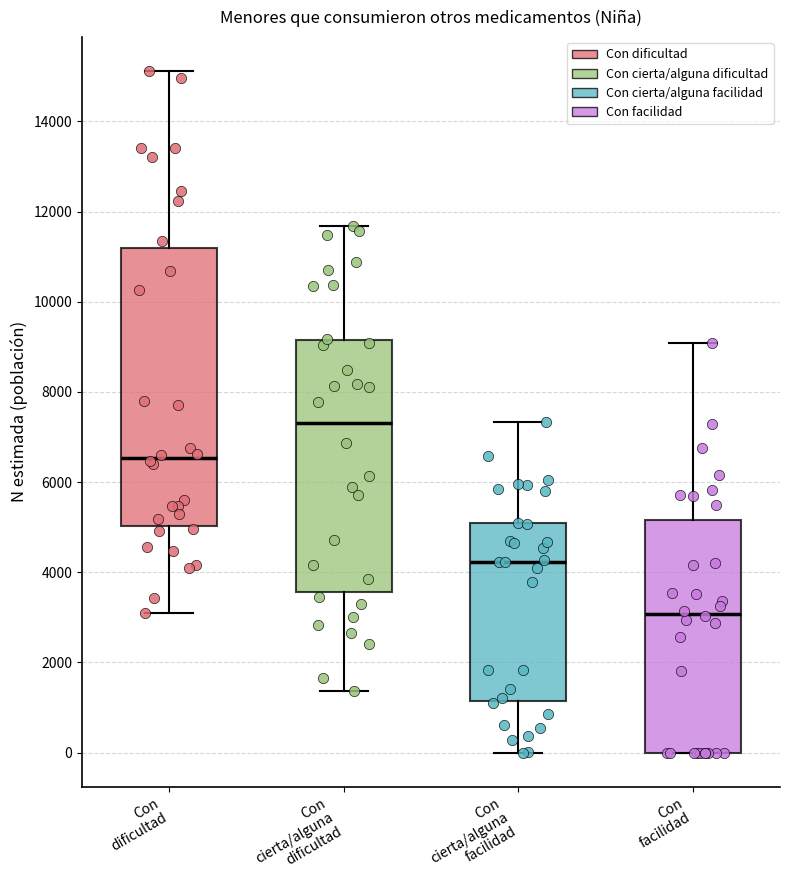

Comparing the boxes themselves (not the whiskers), which one is the tallest?

Con dificultad